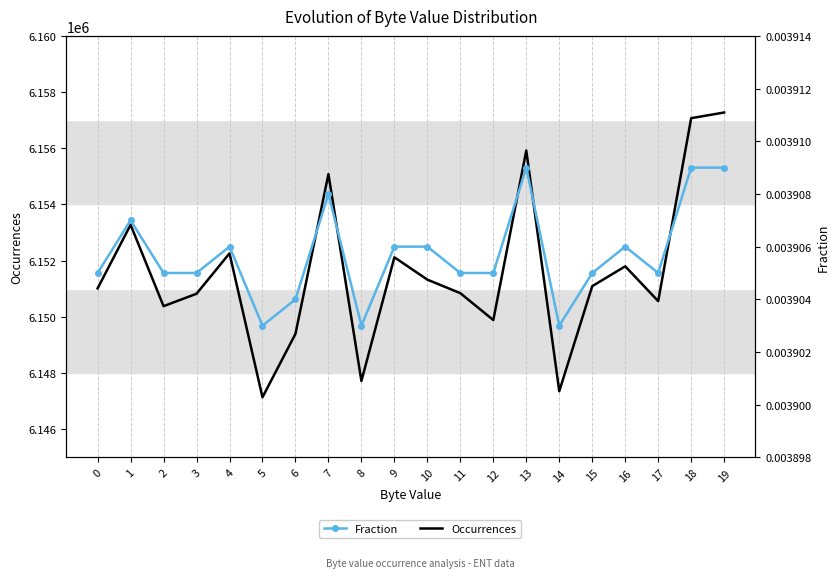

Is the value of Fraction at 13 greater than the value of Occurrences at 1?

No